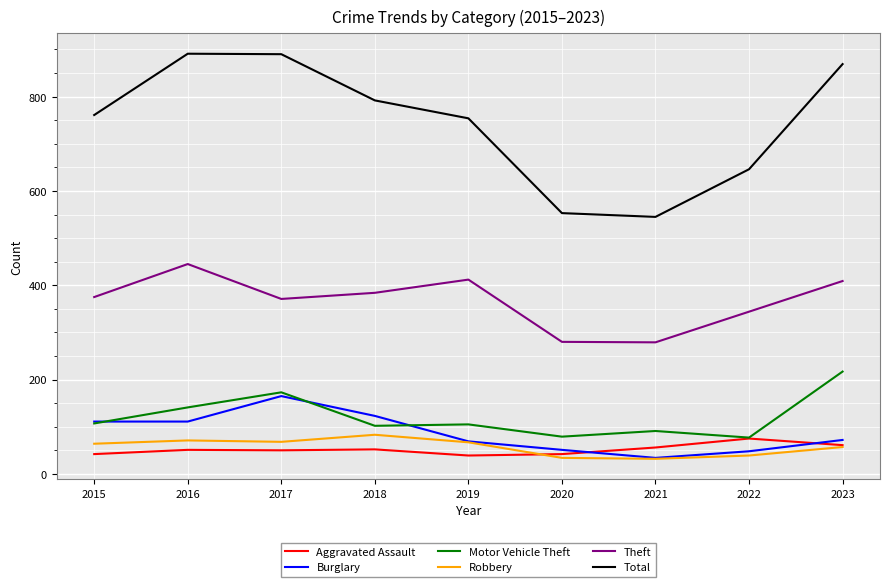

The Aggravated Assault series shows 19 at 2023. True or false?

False